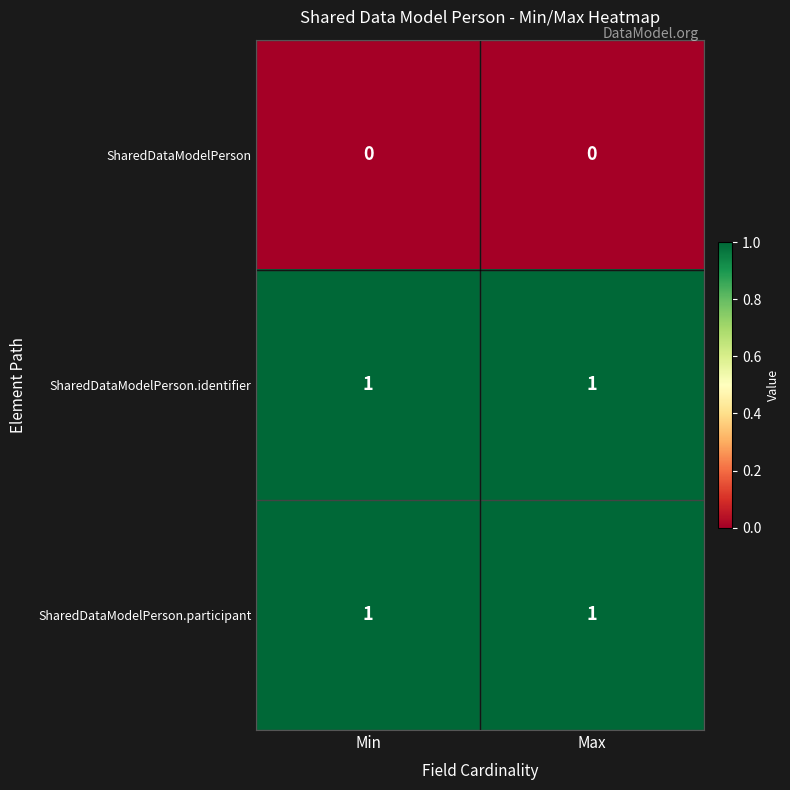

Reading right to left, what are all the values shown in this chart?

SharedDataModelPerson: Max=0	Min=0
SharedDataModelPerson.identifier: Max=1	Min=1
SharedDataModelPerson.participant: Max=1	Min=1